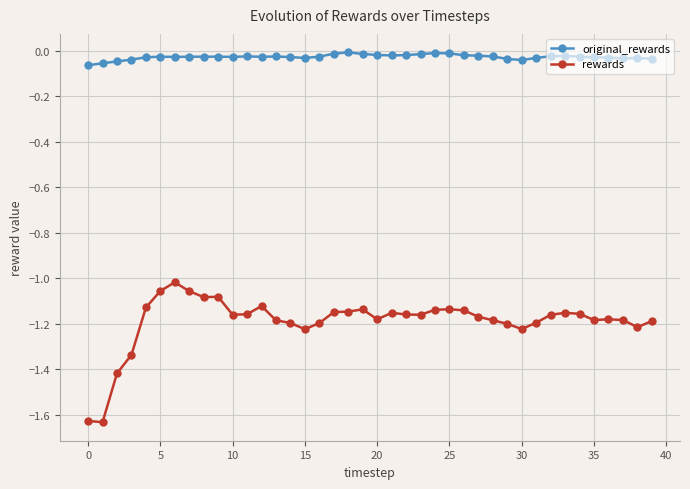

What is the highest value of the rewards series?

-1.0